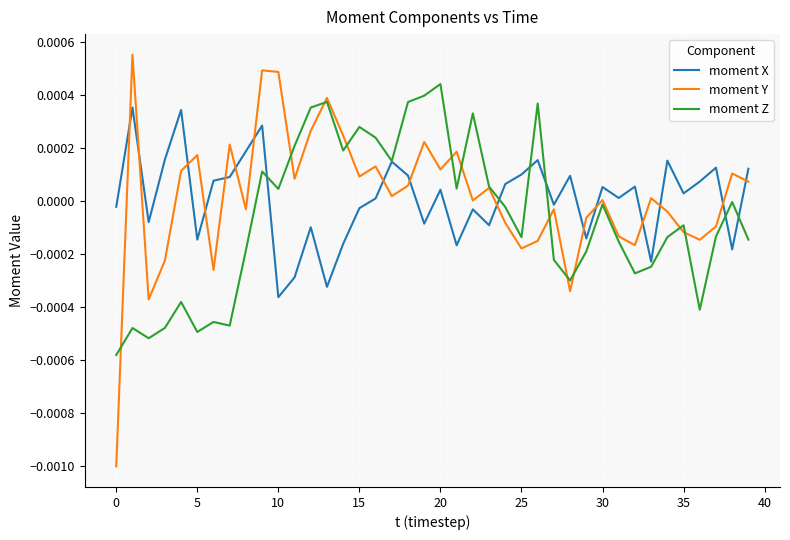

Which series has the largest range (max minus min)?

moment Y